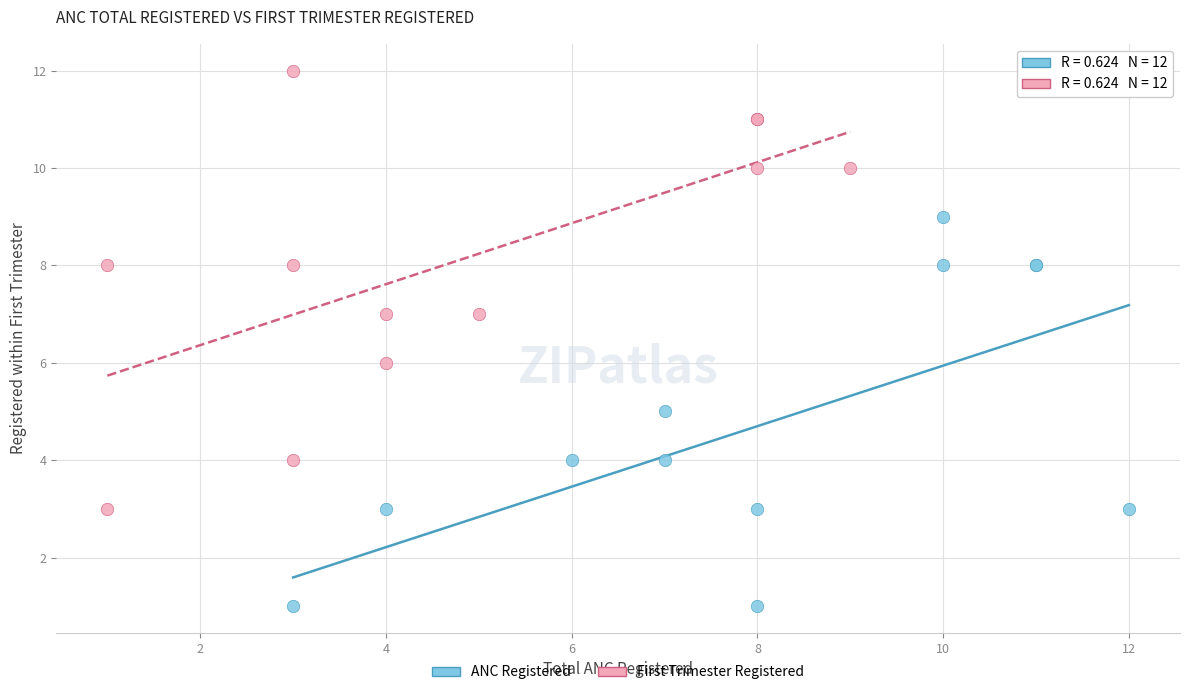

Which series contains the lowest Y value?

ANC Registered